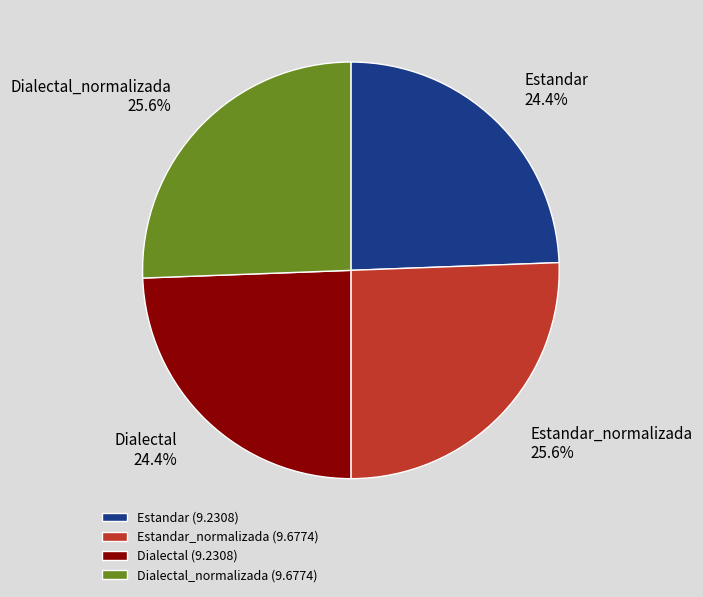

To the nearest percent, what is the difference between the largest and smallest slice percentages?

1%